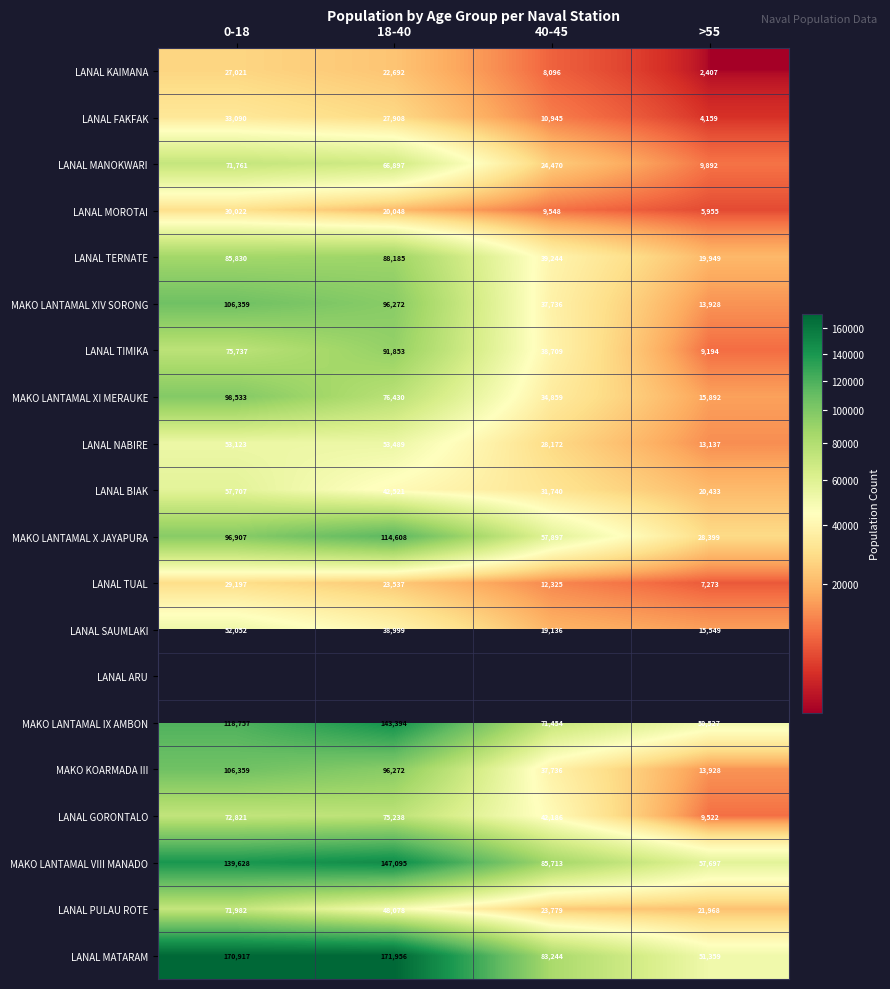

What is the highest value of the LANAL TUAL series?

29197